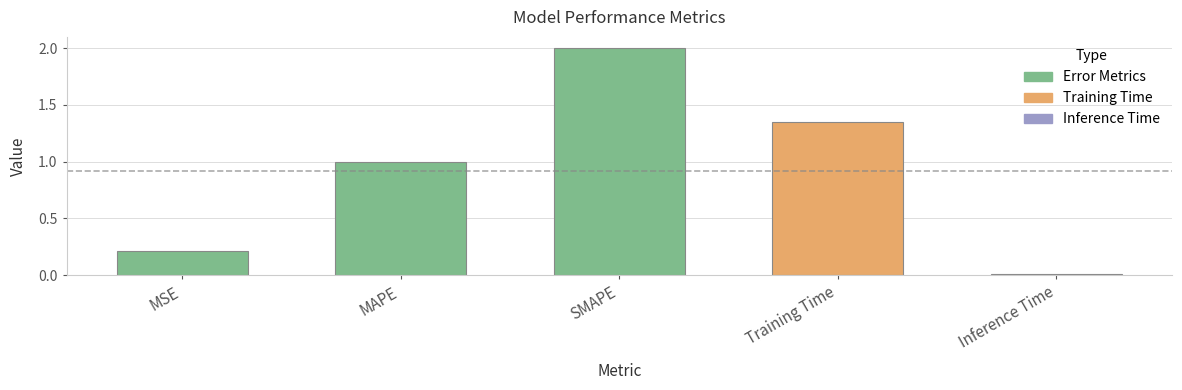

What is the sum of the values at MSE and MAPE?

1.2